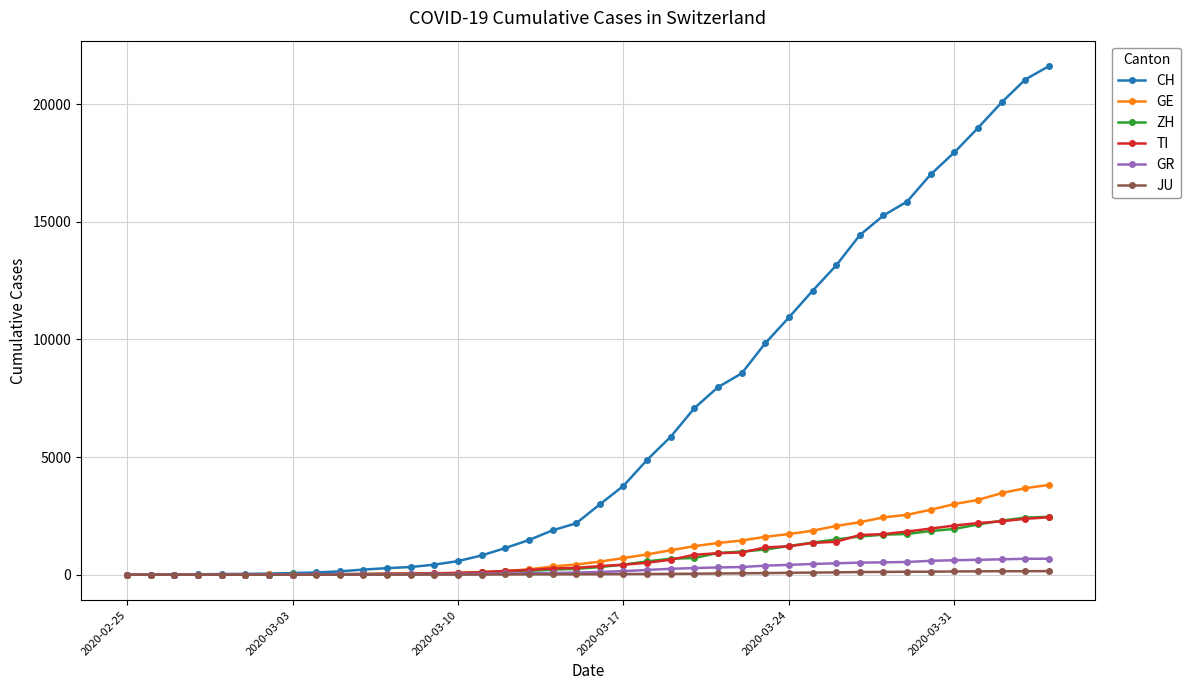

What is the maximum value shown in the chart?

21617